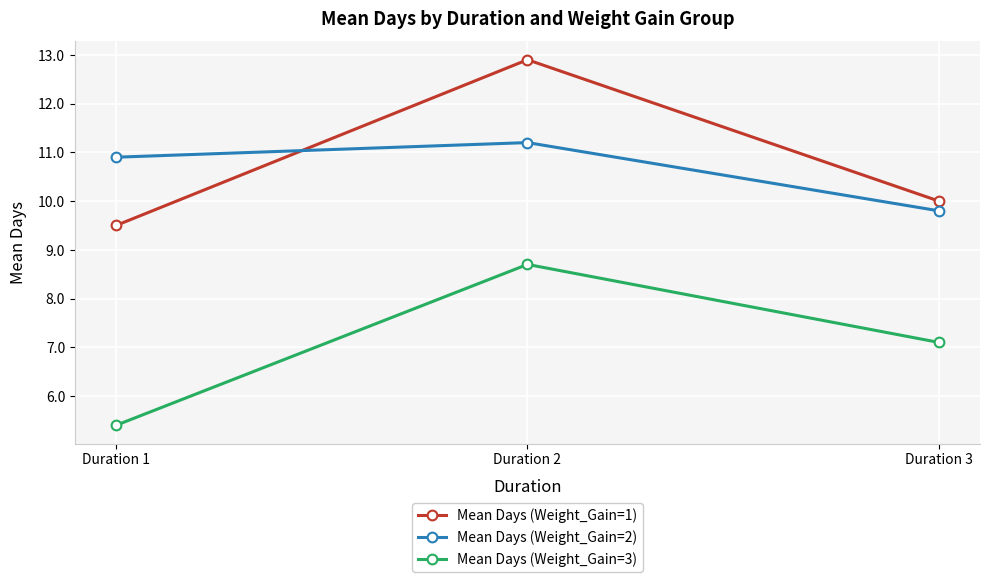

Reading left to right, extract all data points from this chart.

Mean Days (Weight_Gain=1): Duration 1=9.5	Duration 2=12.9	Duration 3=10.0
Mean Days (Weight_Gain=2): Duration 1=10.9	Duration 2=11.2	Duration 3=9.8
Mean Days (Weight_Gain=3): Duration 1=5.4	Duration 2=8.7	Duration 3=7.1